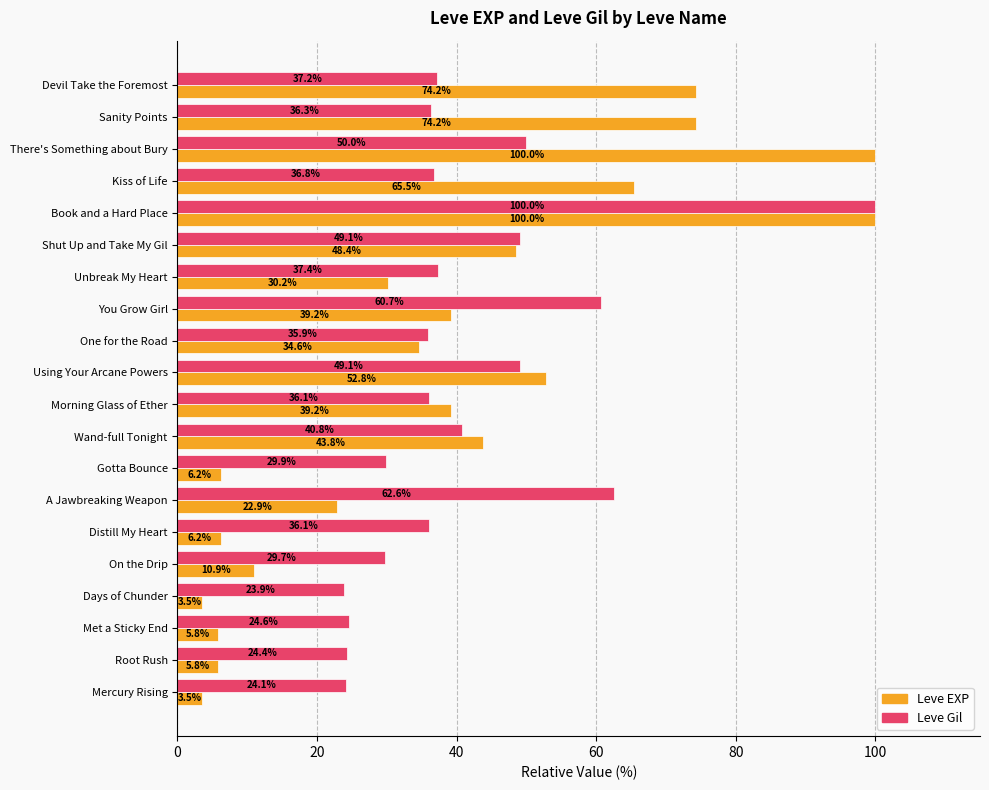

True or false: Leve EXP has a value of 60.7 at You Grow Girl.

False